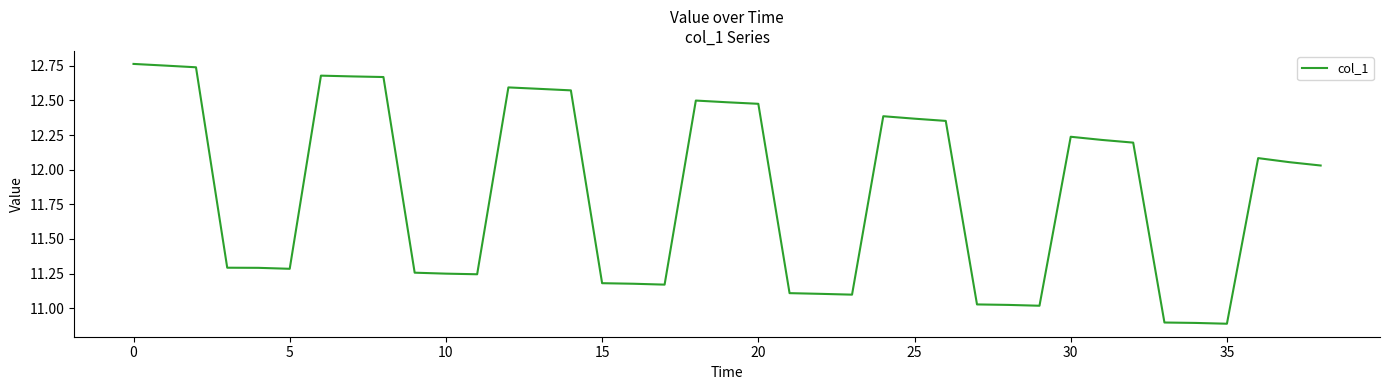

What is the smallest value displayed?

10.9